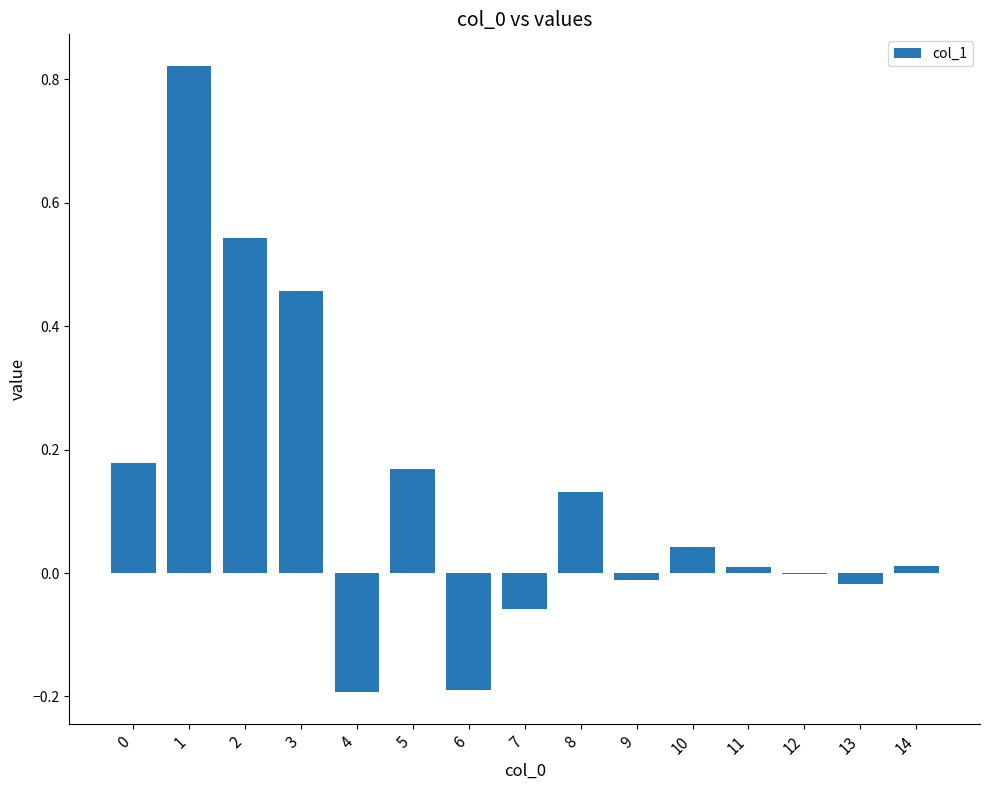

How many series are shown in this chart?

1